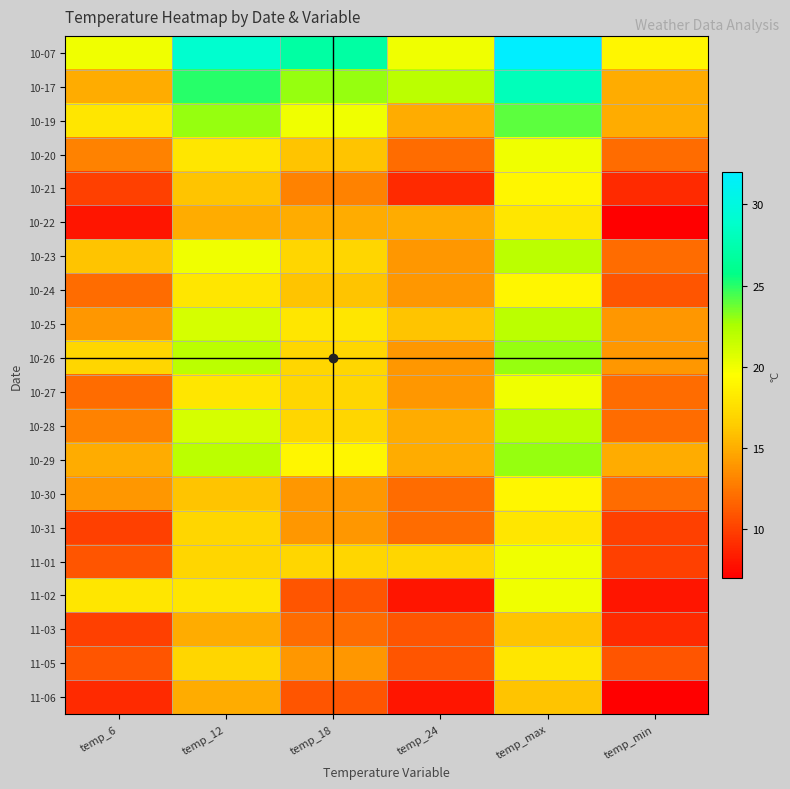

What is the greatest value displayed?

32